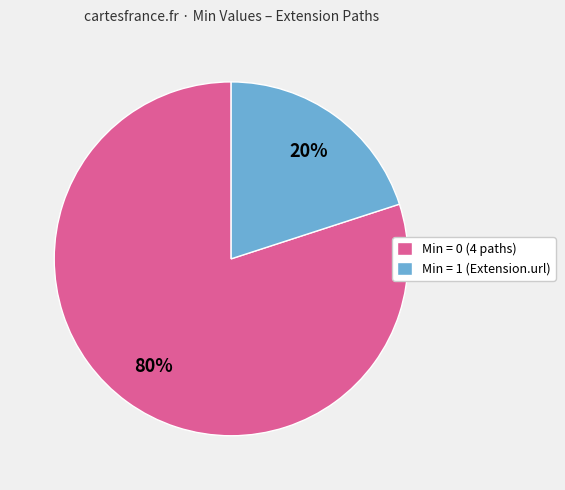

How many segments does this pie chart have?

2